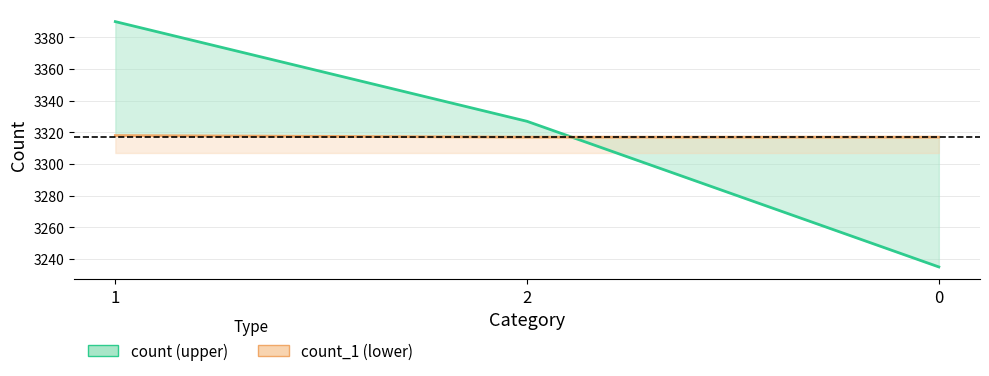

What is the maximum value for count_1?

3318